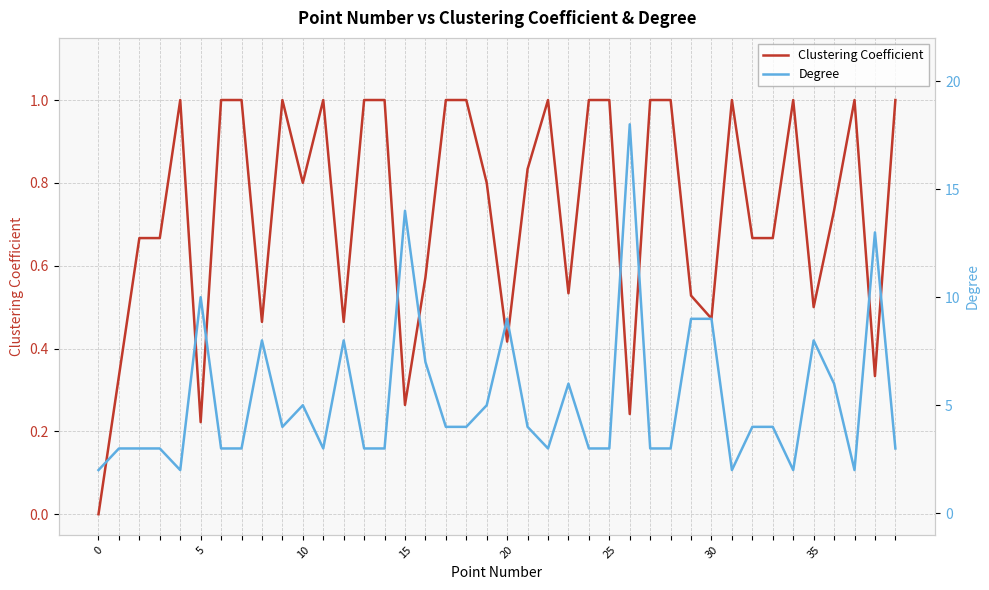

Read the Clustering Coefficient value at 31.

1.0